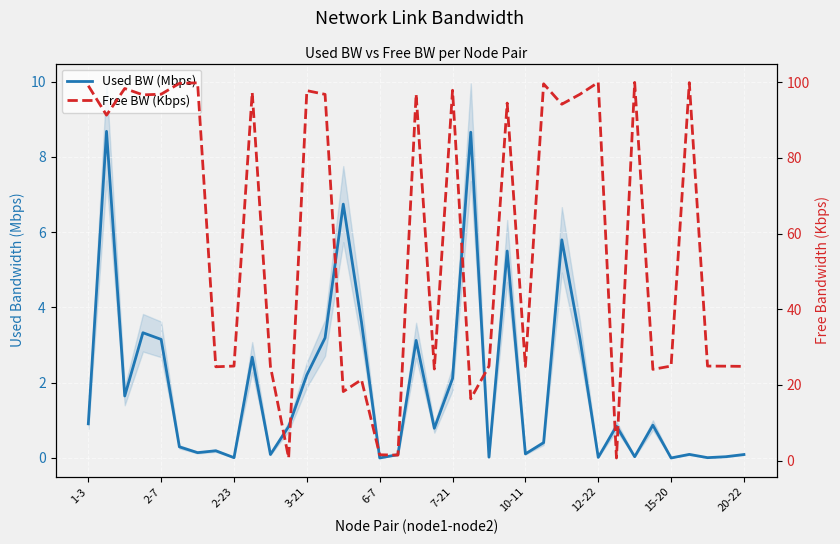

The value of Used BW (Mbps) at 1-3 is 0.3. True or false?

False